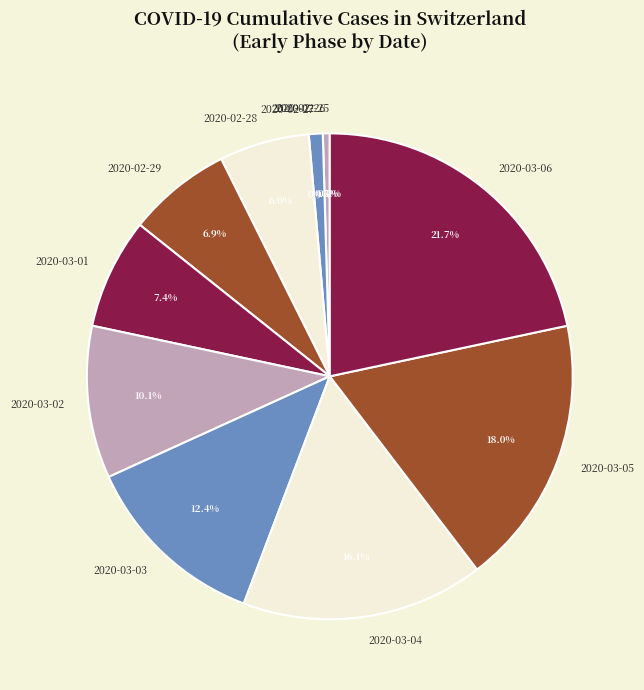

What is the ratio of the value at 2020-03-02 to the value at 2020-03-05?

0.6